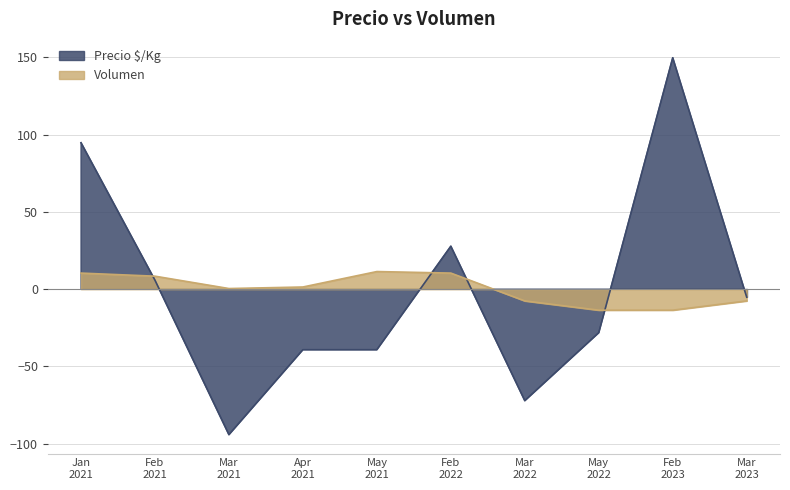

How many lines are shown in the chart?

2